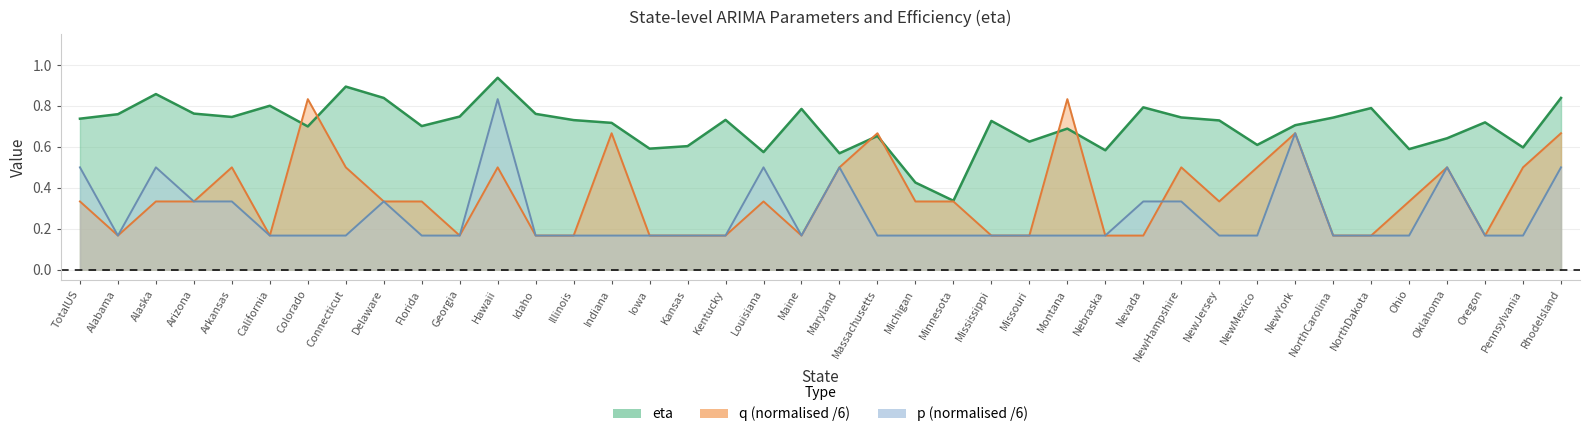

True or false: p and eta intersect in this chart.

False